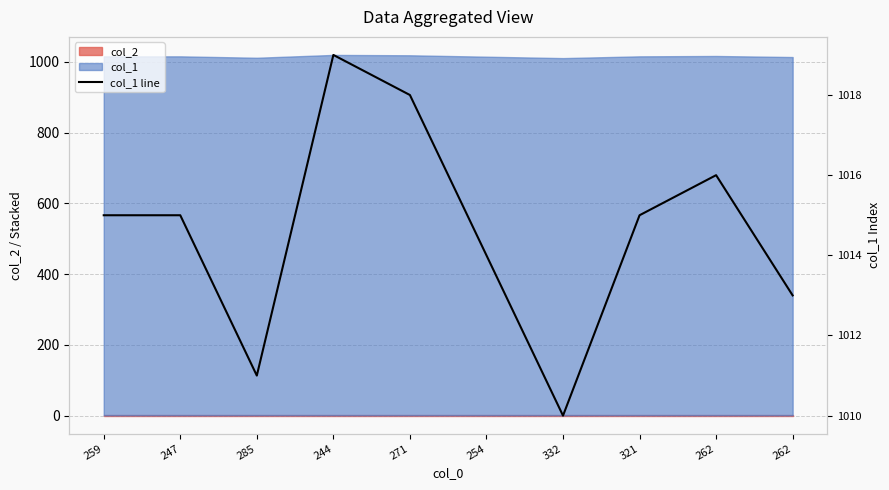

What is the smallest value displayed?

1010